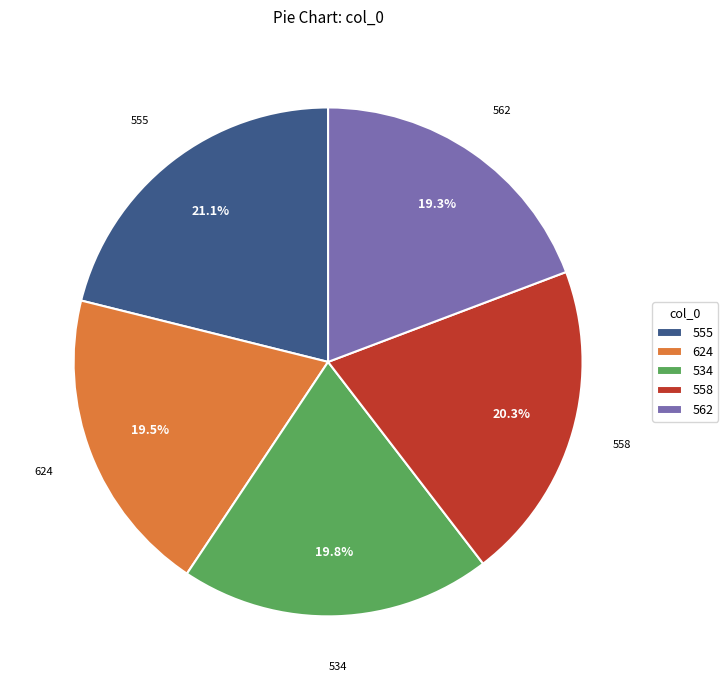

The 558 slice represents 20% of the pie. True or false?

True